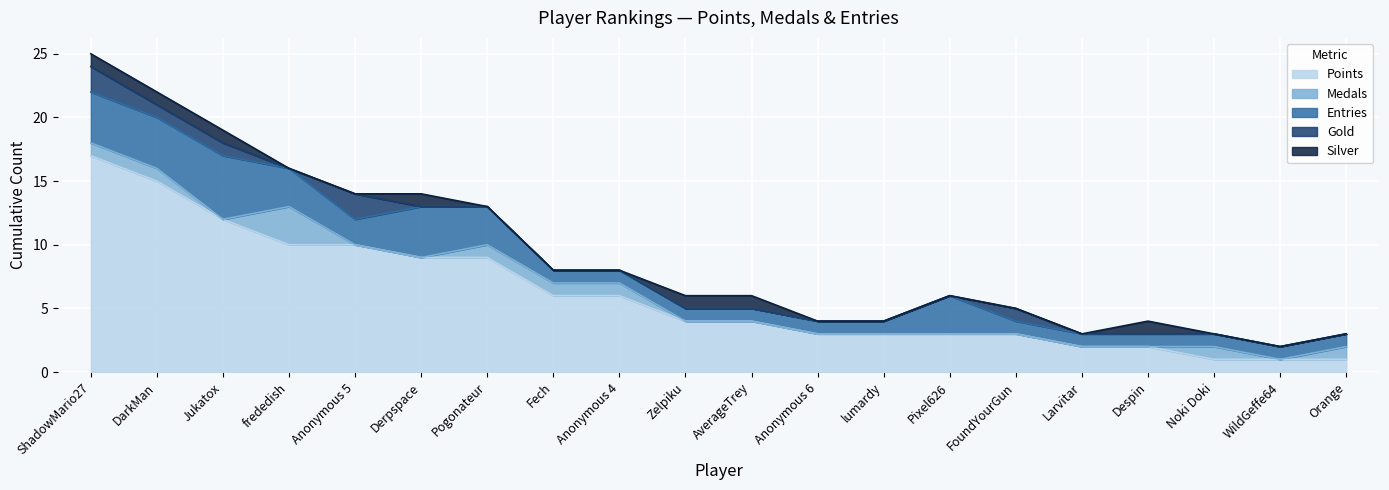

Reading right to left, what are all the values shown in this chart?

Points: Orange=1	WildGeffe64=1	Noki Doki=1	Despin=2	Larvitar=2	FoundYourGun=3	Pixel626=3	lumardy=3	Anonymous 6=3	AverageTrey=4	Zelpiku=4	Anonymous 4=6	Fech=6	Pogonateur=9	Derpspace=9	Anonymous 5=10	frededish=10	Jukatox=12	DarkMan=15	ShadowMario27=17
Medals: Orange=1	WildGeffe64=0	Noki Doki=1	Despin=0	Larvitar=0	FoundYourGun=0	Pixel626=0	lumardy=0	Anonymous 6=0	AverageTrey=0	Zelpiku=0	Anonymous 4=1	Fech=1	Pogonateur=1	Derpspace=0	Anonymous 5=0	frededish=3	Jukatox=0	DarkMan=1	ShadowMario27=1
Entries: Orange=1	WildGeffe64=1	Noki Doki=1	Despin=1	Larvitar=1	FoundYourGun=1	Pixel626=3	lumardy=1	Anonymous 6=1	AverageTrey=1	Zelpiku=1	Anonymous 4=1	Fech=1	Pogonateur=3	Derpspace=4	Anonymous 5=2	frededish=3	Jukatox=5	DarkMan=4	ShadowMario27=4
Gold: Orange=0	WildGeffe64=0	Noki Doki=0	Despin=0	Larvitar=0	FoundYourGun=1	Pixel626=0	lumardy=0	Anonymous 6=0	AverageTrey=0	Zelpiku=0	Anonymous 4=0	Fech=0	Pogonateur=0	Derpspace=0	Anonymous 5=2	frededish=0	Jukatox=1	DarkMan=1	ShadowMario27=2
Silver: Orange=0	WildGeffe64=0	Noki Doki=0	Despin=1	Larvitar=0	FoundYourGun=0	Pixel626=0	lumardy=0	Anonymous 6=0	AverageTrey=1	Zelpiku=1	Anonymous 4=0	Fech=0	Pogonateur=0	Derpspace=1	Anonymous 5=0	frededish=0	Jukatox=1	DarkMan=1	ShadowMario27=1